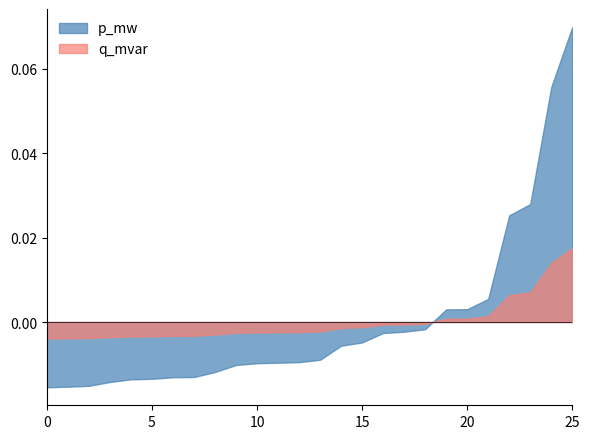

How many categories are shown in the chart?

26